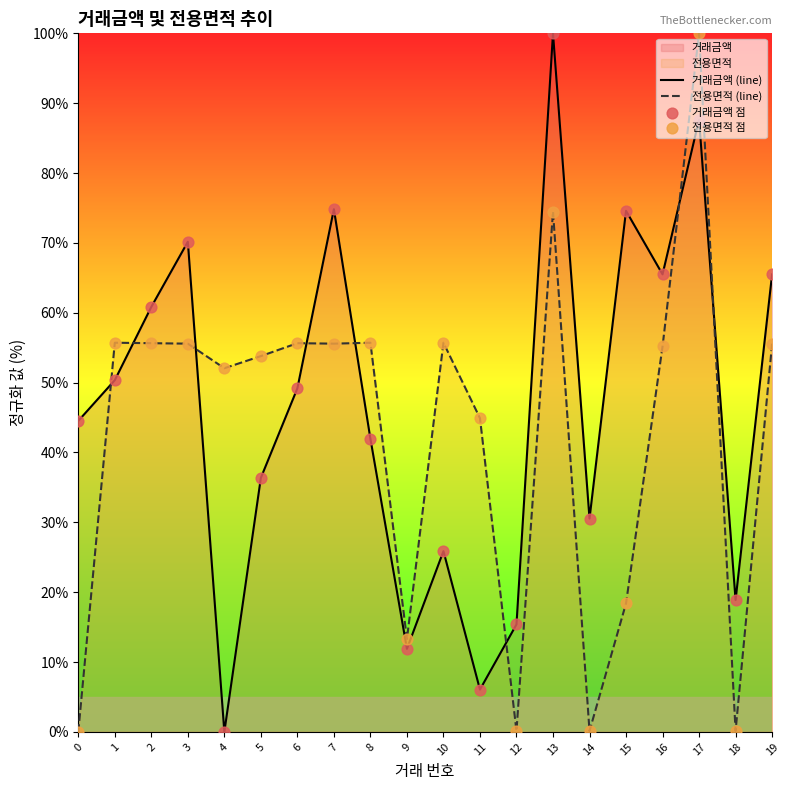

At which category is the sum across all series the highest?

17